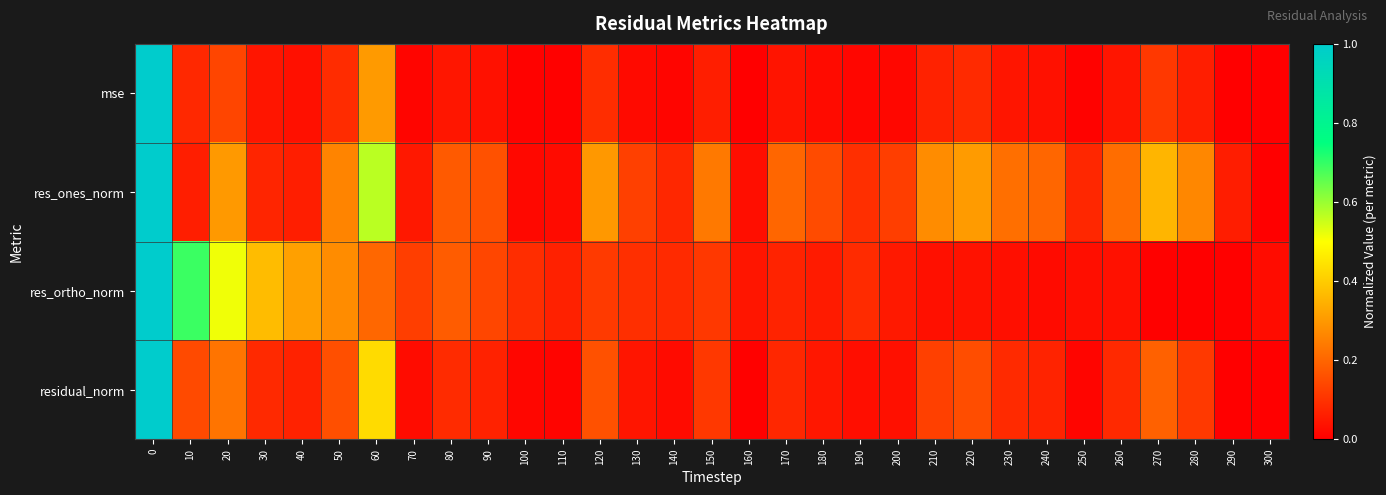

At how many categories does at least one series exceed 0?

31